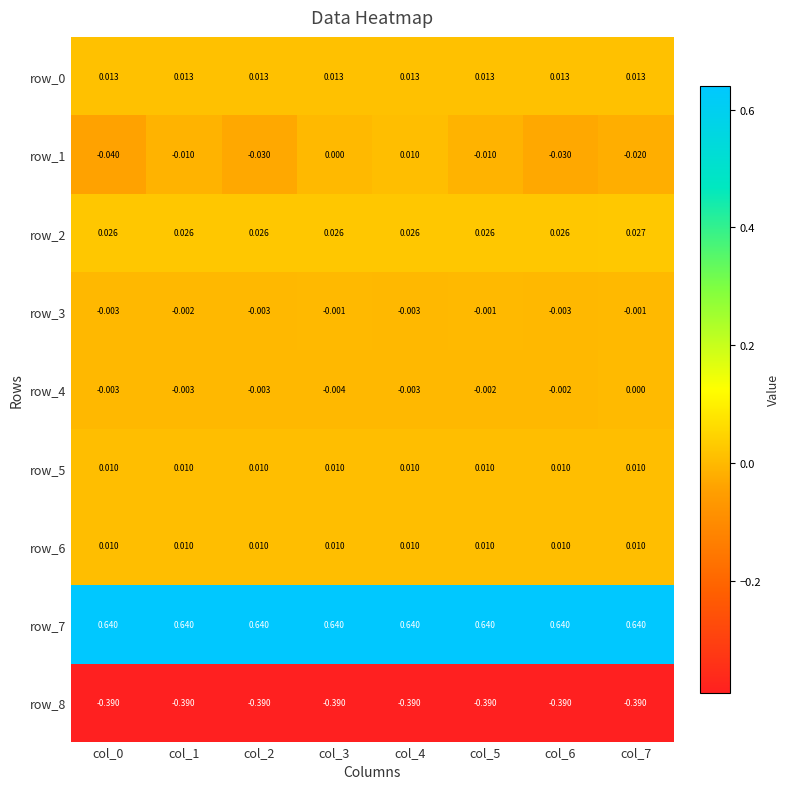

How many data points does each series have?

8